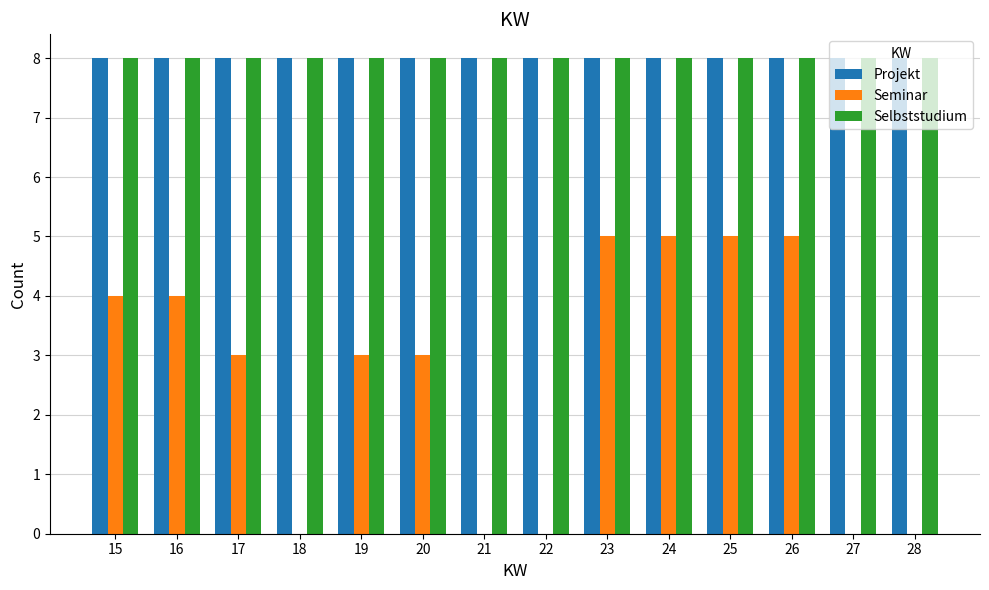

What is the total value across all series at 19?

19